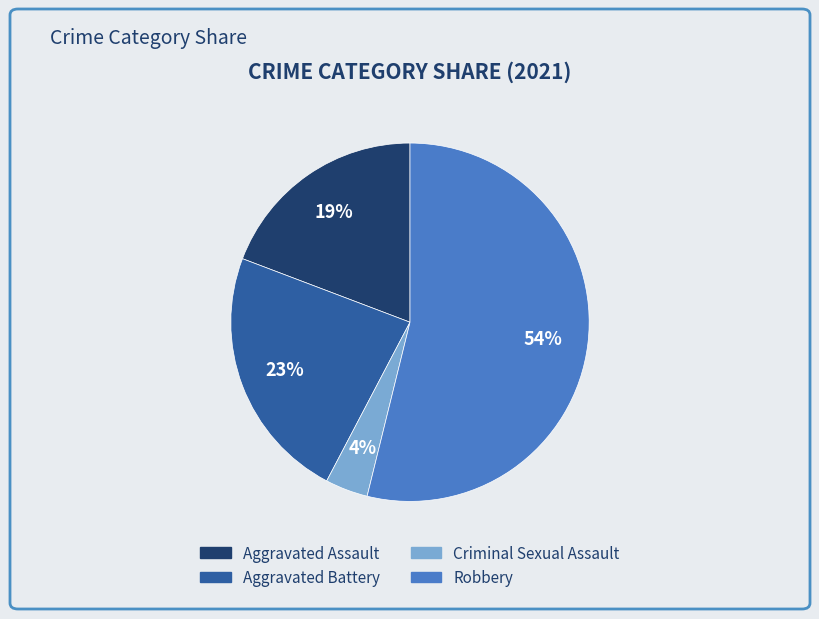

Is there a majority slice in this chart?

Yes